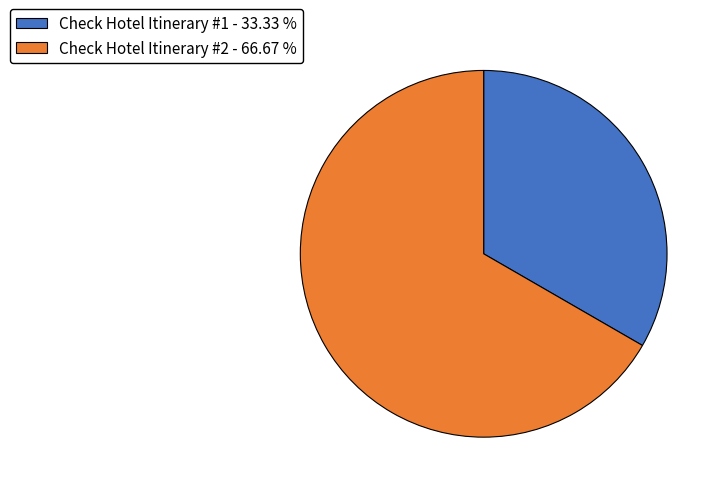

Which slice represents more than half of the pie?

Check Hotel Itinerary #2